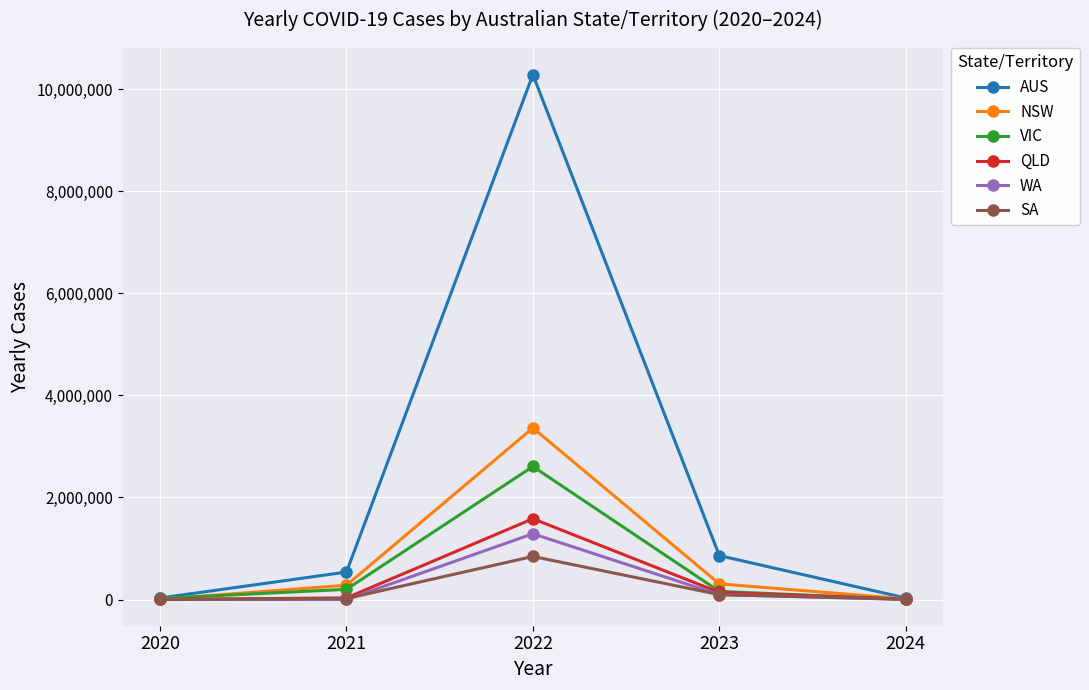

What is the greatest value displayed?

10287058